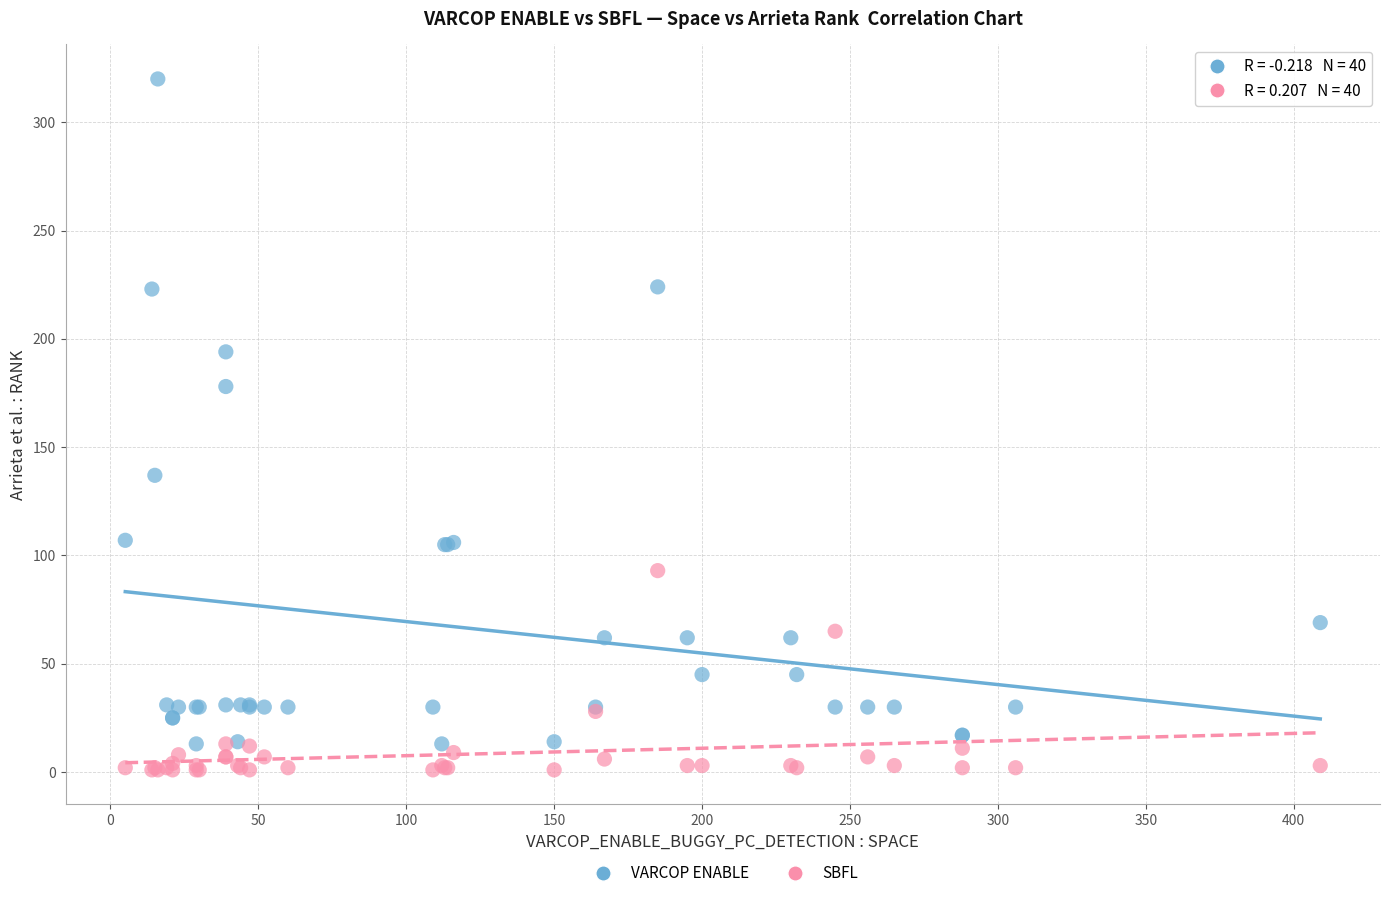

Across all series, what Y value is closest to 160?

178